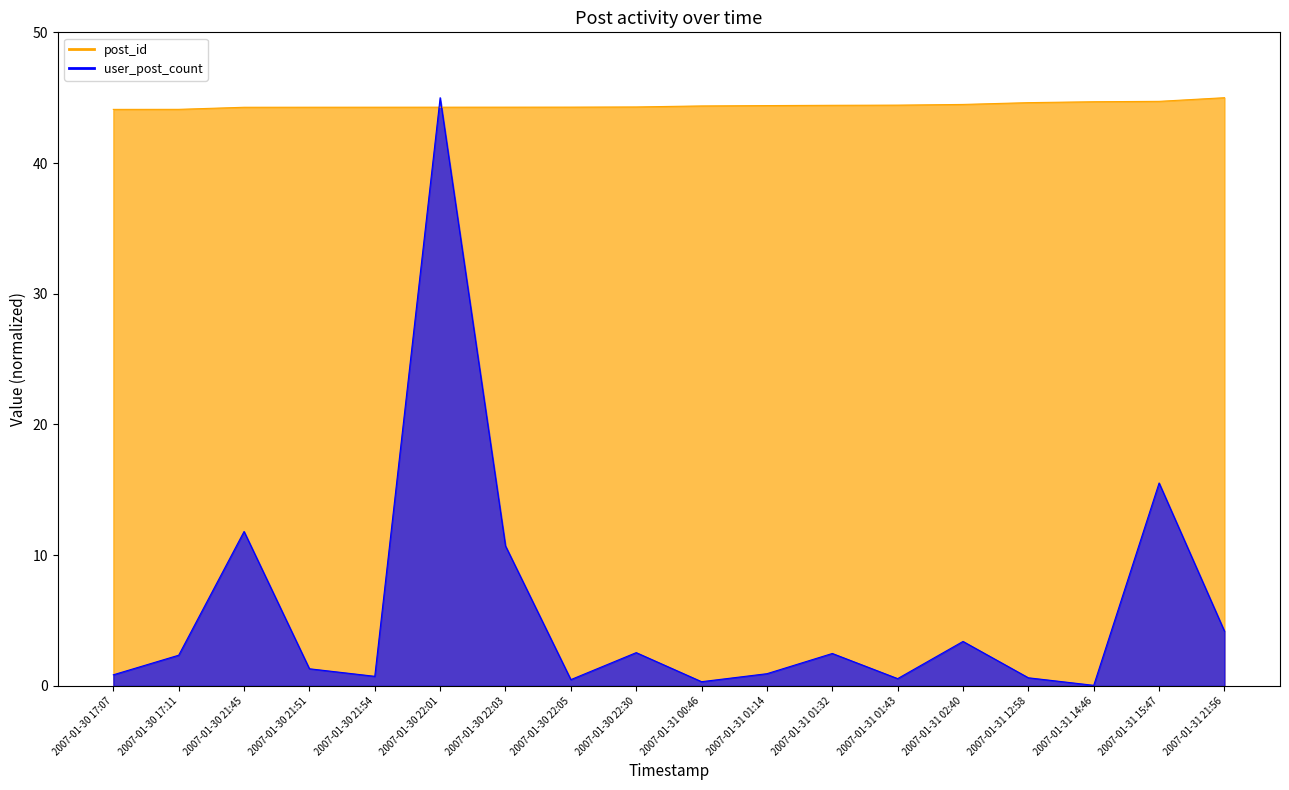

Is the value of post_id at 2007-01-31 01:14 greater than the value of user_post_count at 2007-01-31 01:43?

Yes